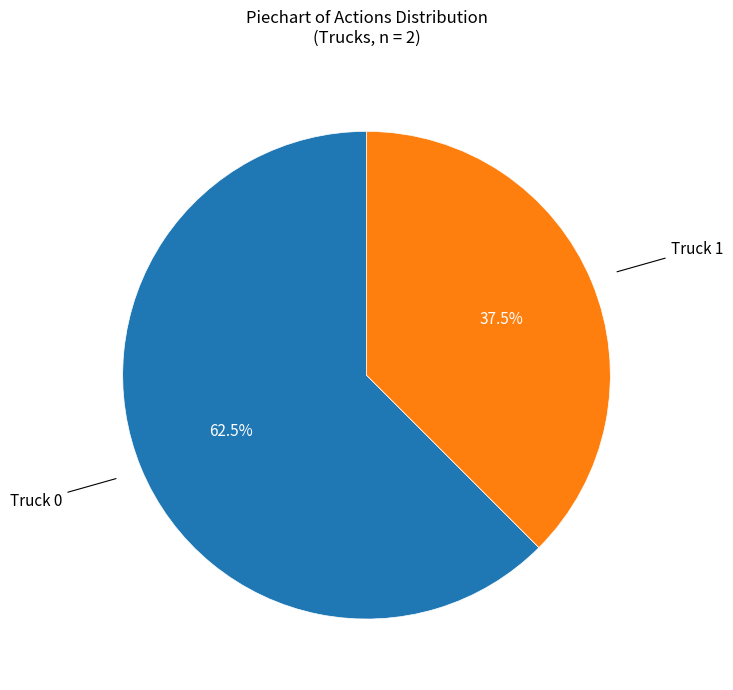

Is there a majority slice in this chart?

Yes